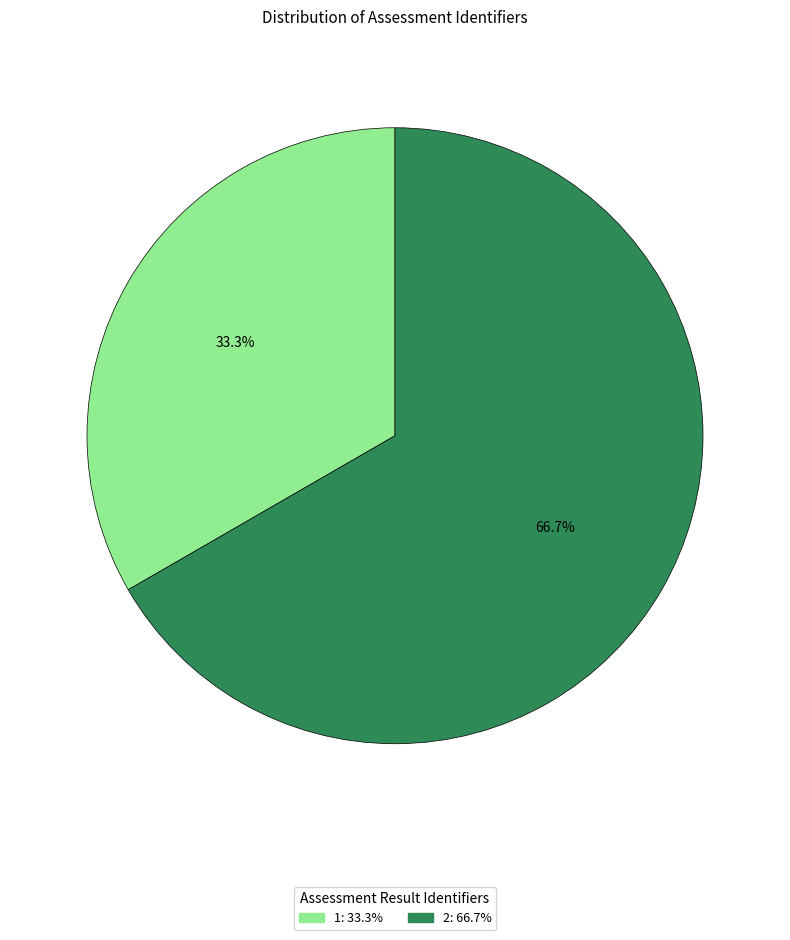

What percentage is the 2 slice, to the nearest percent?

67%